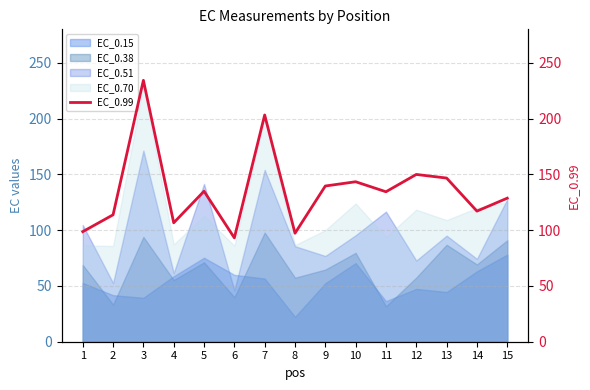

True or false: EC_0.70 and EC_0.15 intersect in this chart.

False